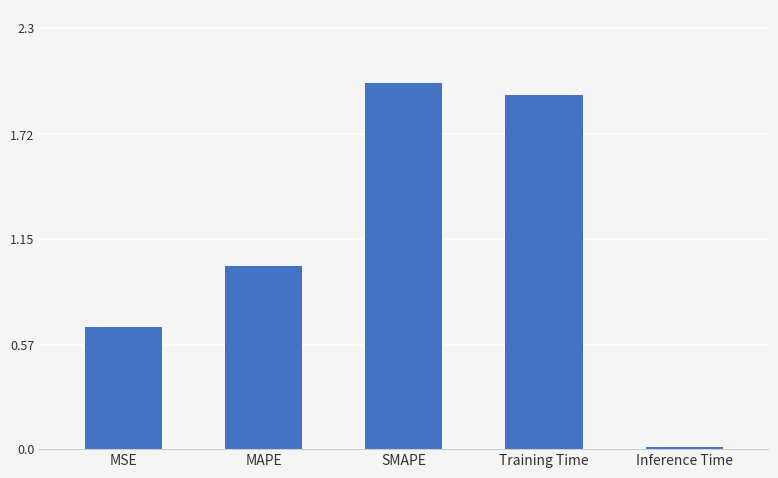

List the labels in order of value, largest first.

SMAPE, Training Time, MAPE, MSE, Inference Time